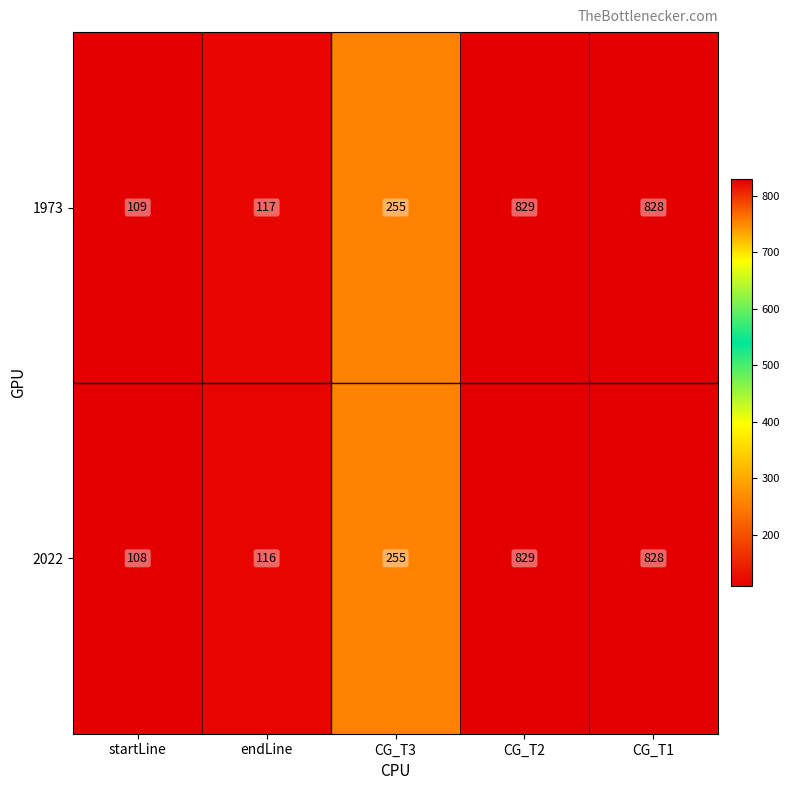

Reading right to left, transcribe all the data shown in this chart.

1973: CG_T1=828	CG_T2=829	CG_T3=255	endLine=117	startLine=109
2022: CG_T1=828	CG_T2=829	CG_T3=255	endLine=116	startLine=108